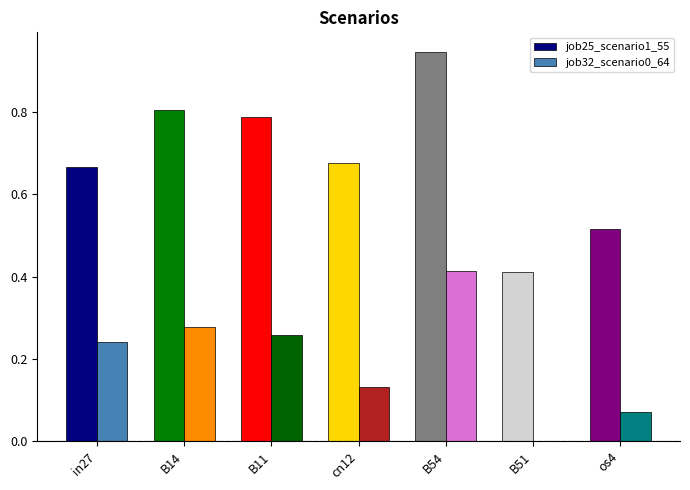

The value of job25_scenario1_55 at B11 is 0.8. True or false?

True